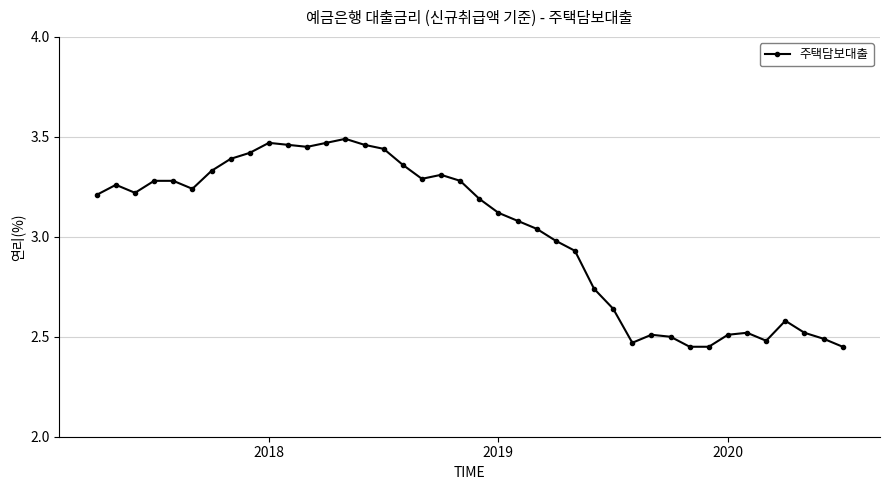

What is the sum of all values?

120.8